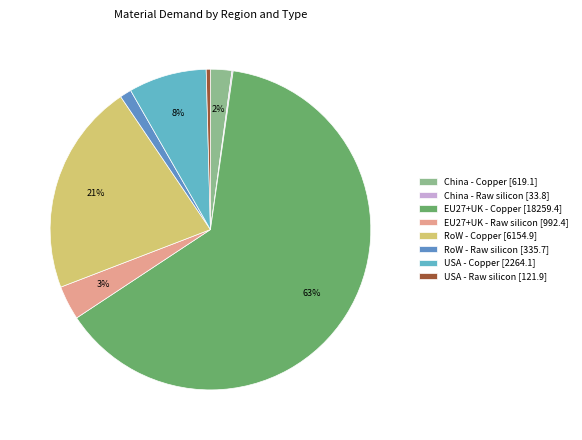

What is the ratio of the value at RoW - Raw silicon to the value at USA - Raw silicon?

2.8